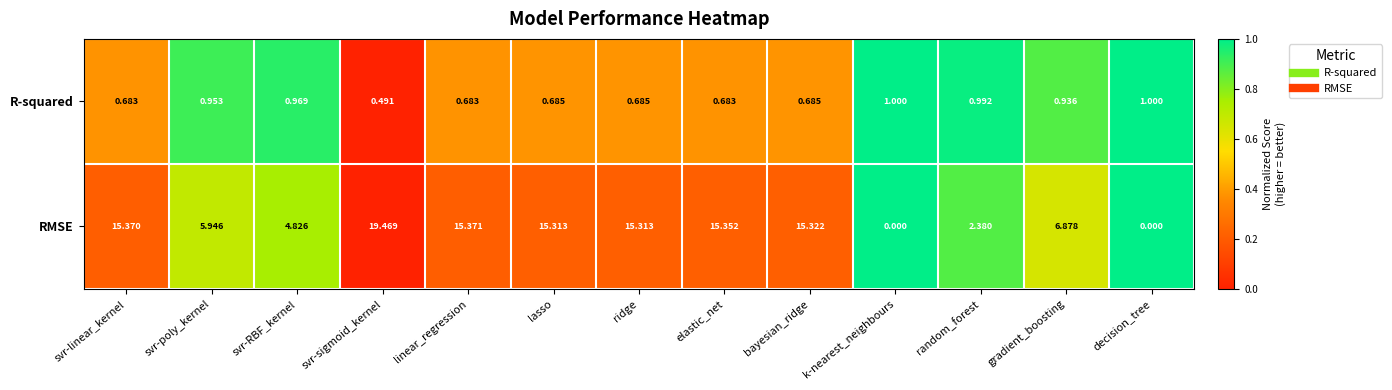

Which series has the widest spread of values?

RMSE